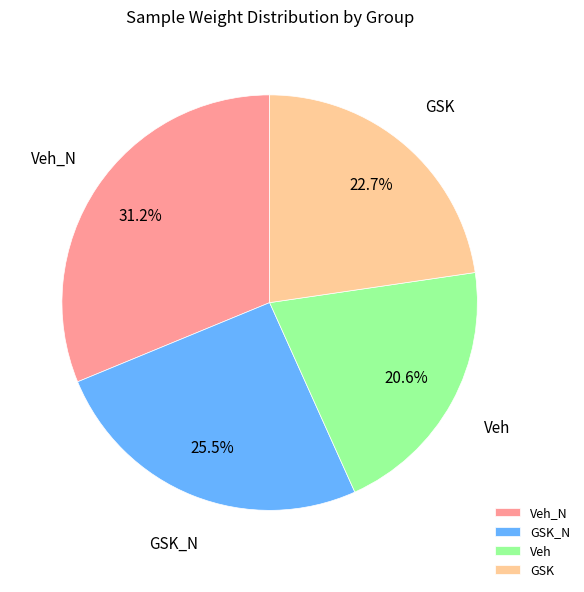

Which category has the biggest portion of the pie?

Veh_N